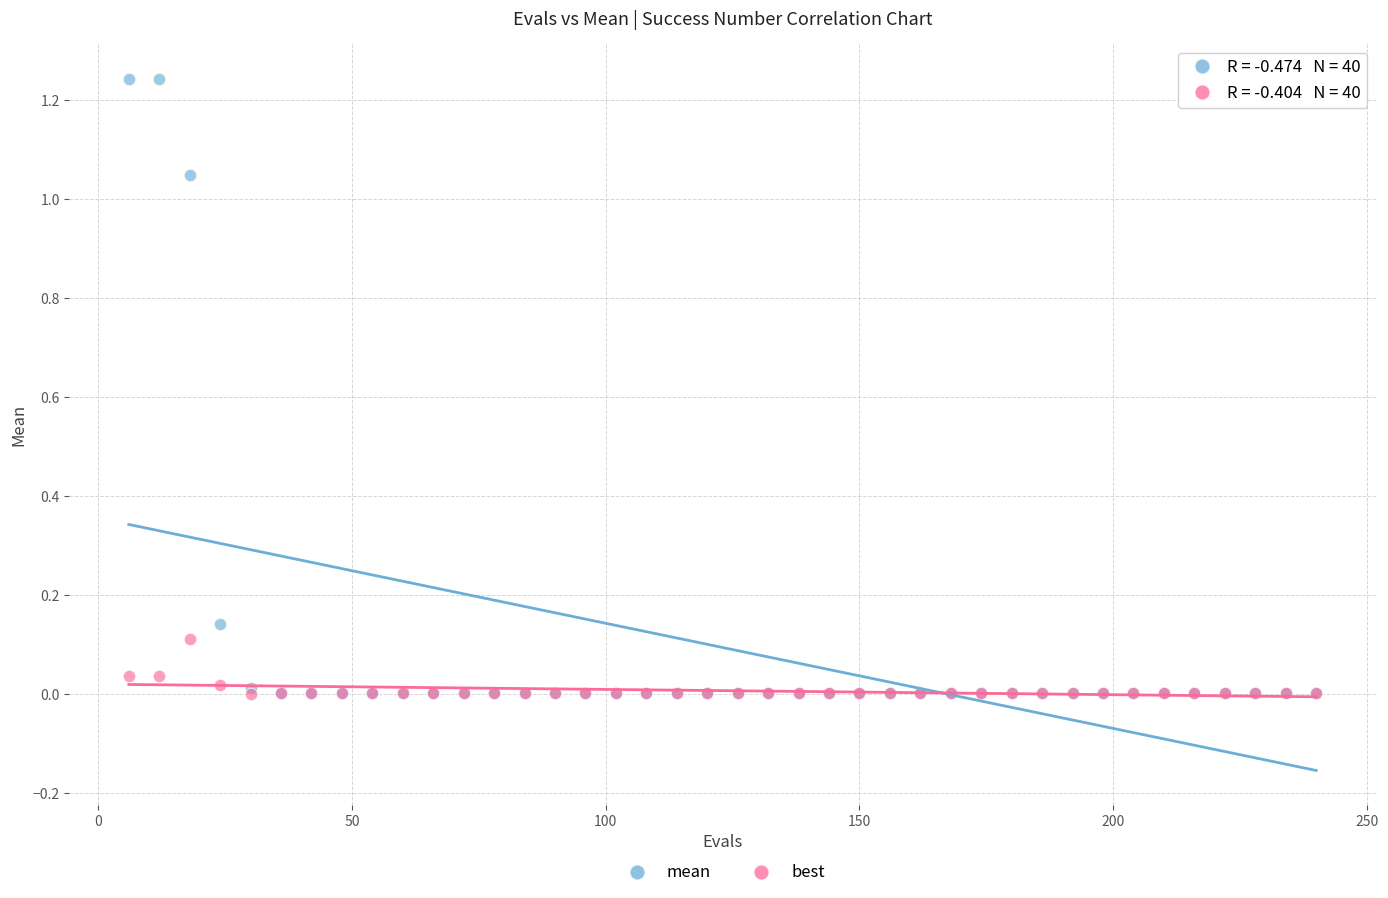

What are all the series names shown in the legend?

mean, best